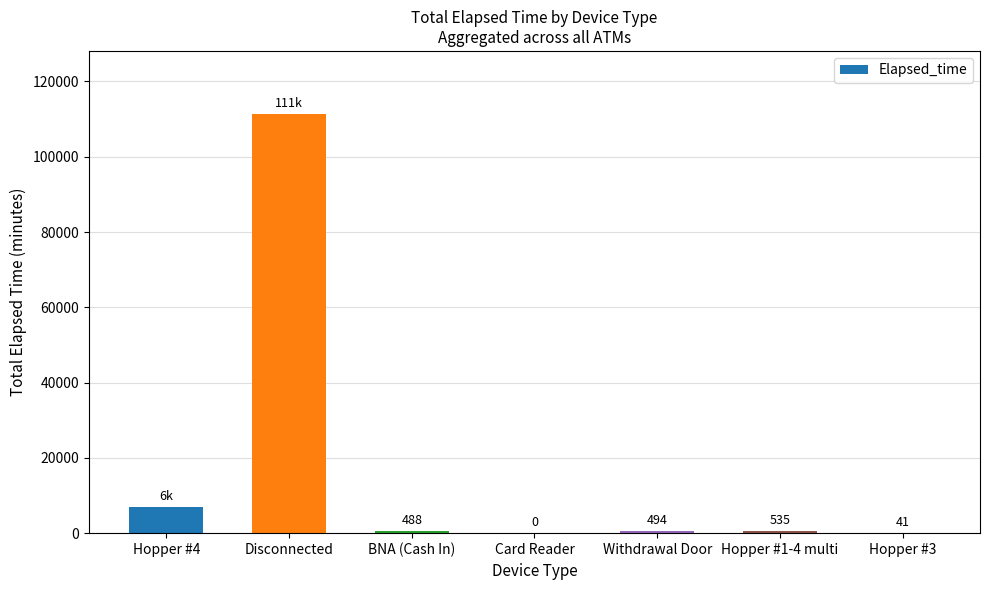

How many series are shown in this chart?

1